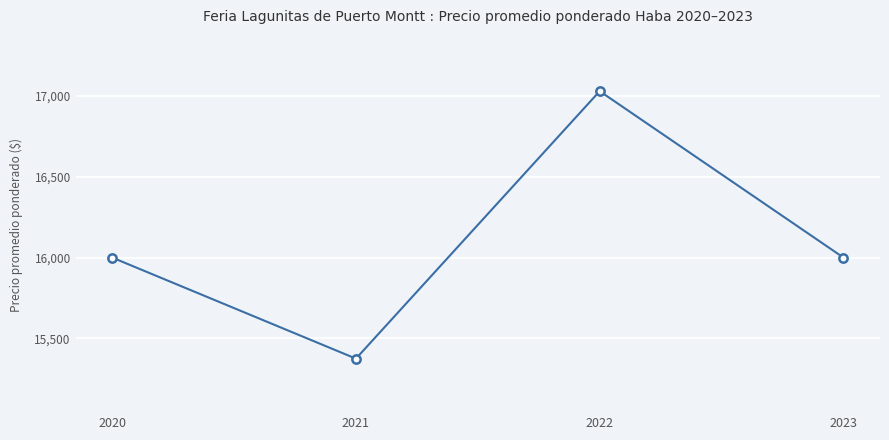

How many lines are shown in the chart?

1